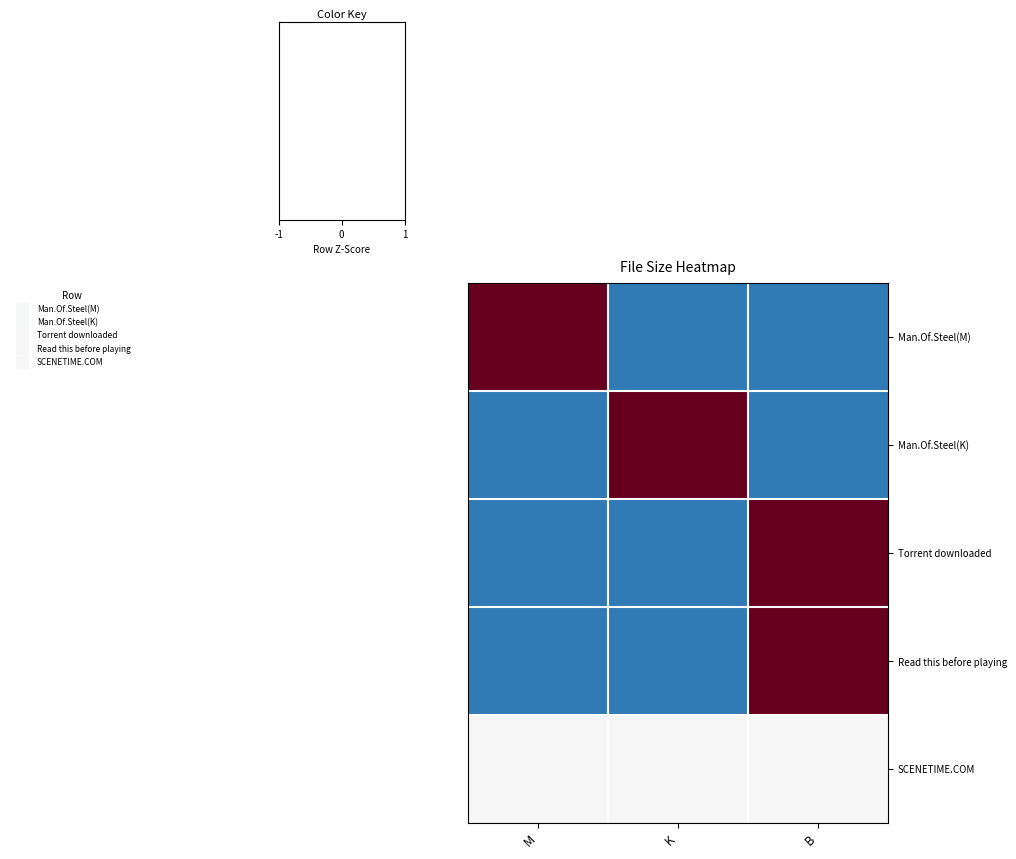

Reading left to right, extract all data points from this chart.

Man.Of.Steel(M): M=1.4	K=-0.7	B=-0.7
Man.Of.Steel(K): M=-0.7	K=1.4	B=-0.7
Torrent downloaded: M=-0.7	K=-0.7	B=1.4
Read this before playing: M=-0.7	K=-0.7	B=1.4
SCENETIME.COM: M=0.0	K=0.0	B=0.0